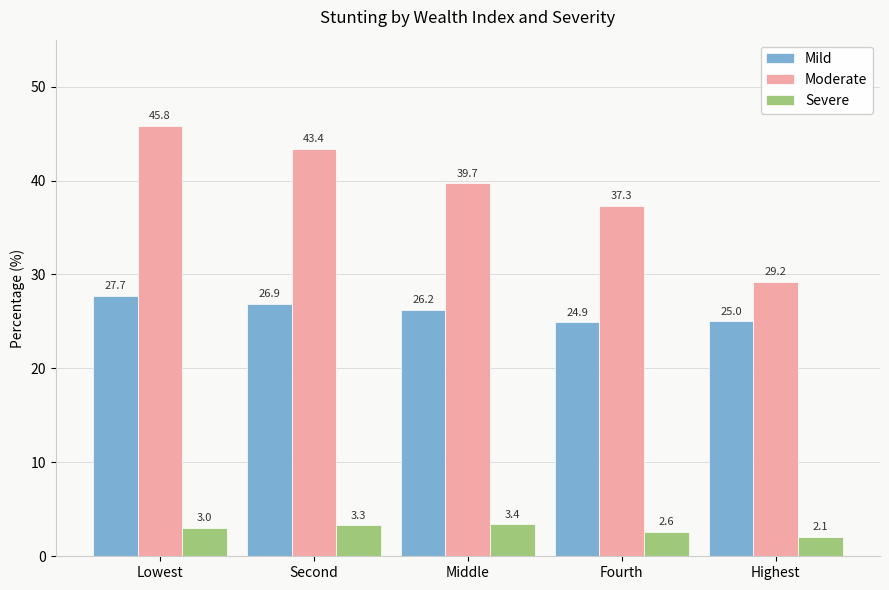

Reading left to right, extract all data points from this chart.

Mild: 27.7	26.9	26.2	24.9	25.0
Moderate: 45.8	43.4	39.7	37.3	29.2
Severe: 3.0	3.3	3.4	2.6	2.1